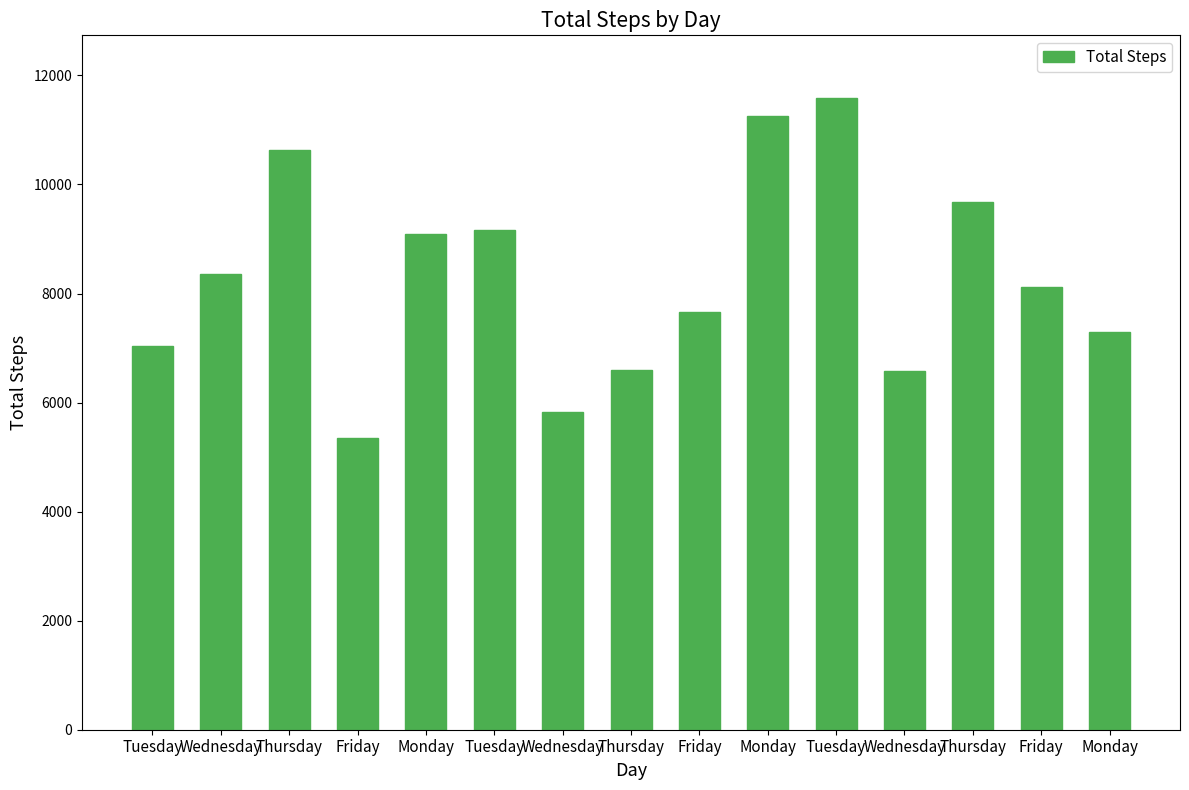

At which label is the value closest to 8466?

Wednesday